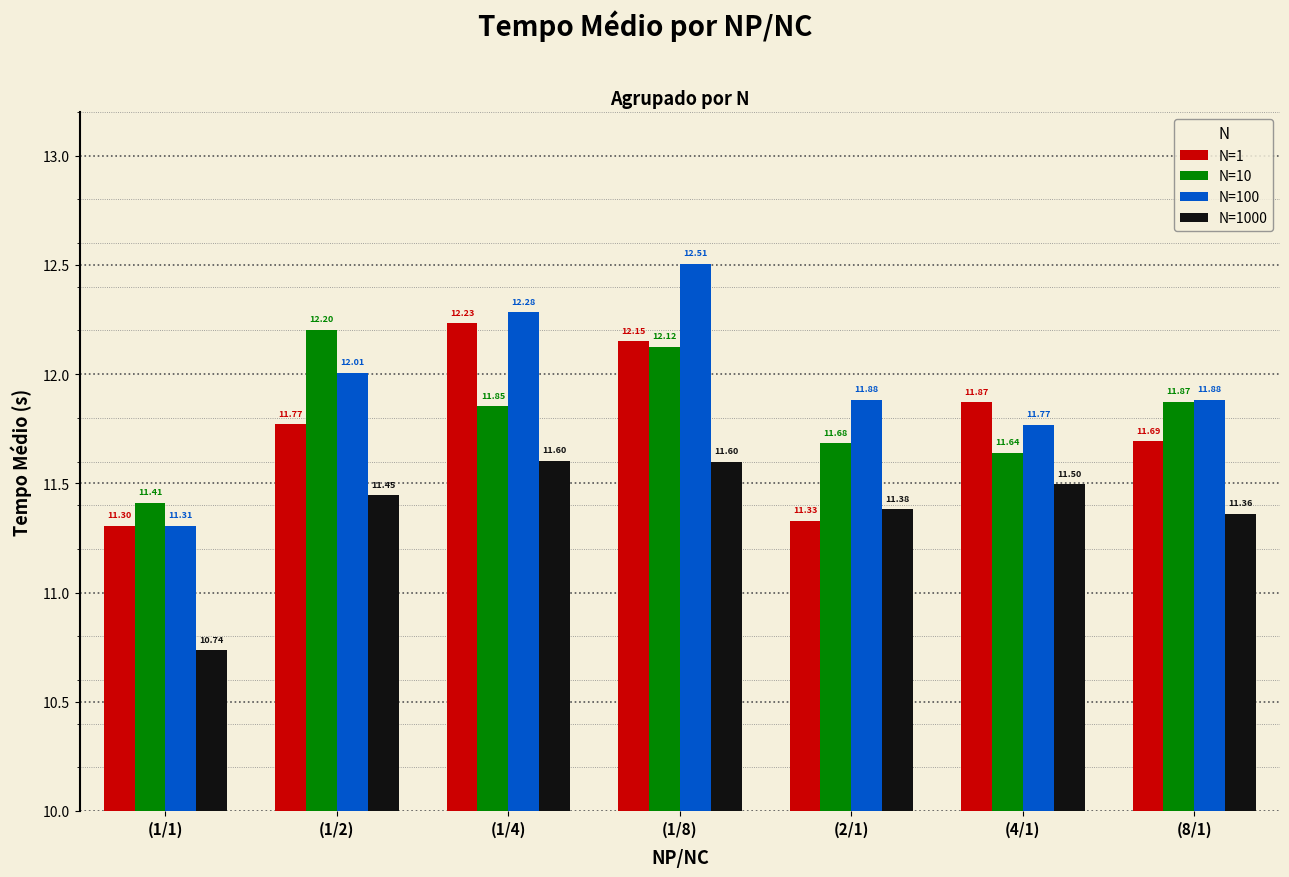

Which series changed the most between (1/8) and (2/1)?

N=1